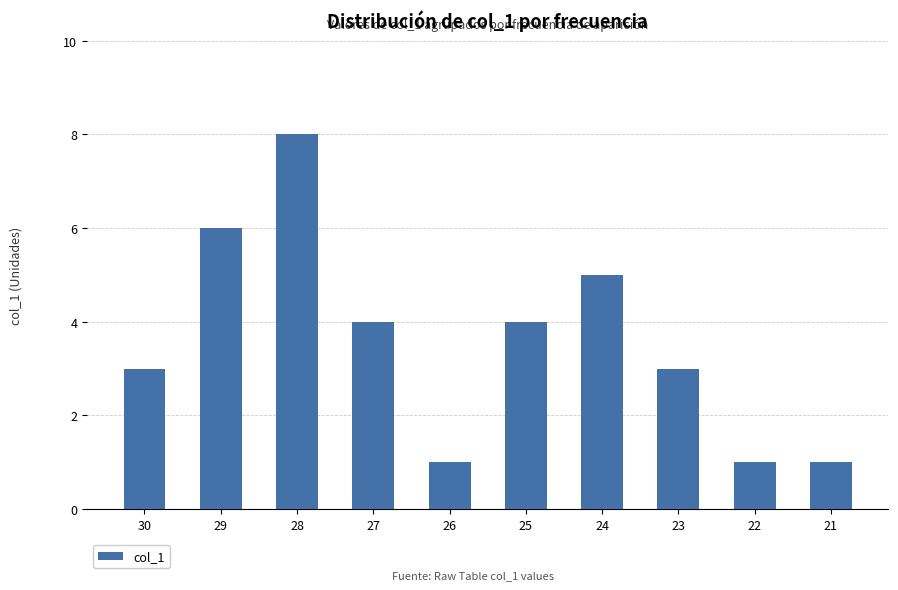

What is the difference between the maximum and second lowest values?

7